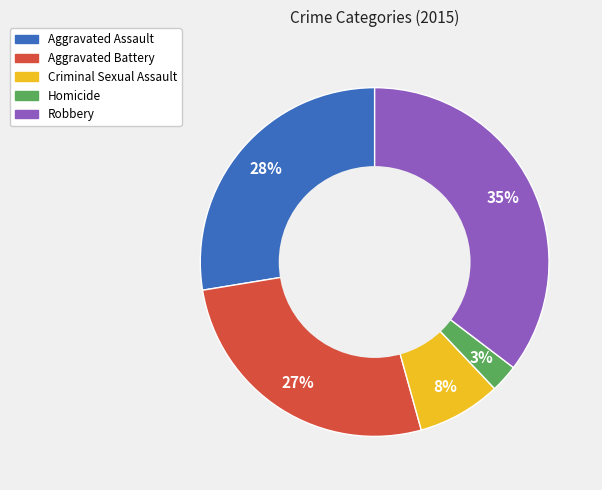

Rank the categories by value from highest to lowest.

Robbery, Aggravated Assault, Aggravated Battery, Criminal Sexual Assault, Homicide